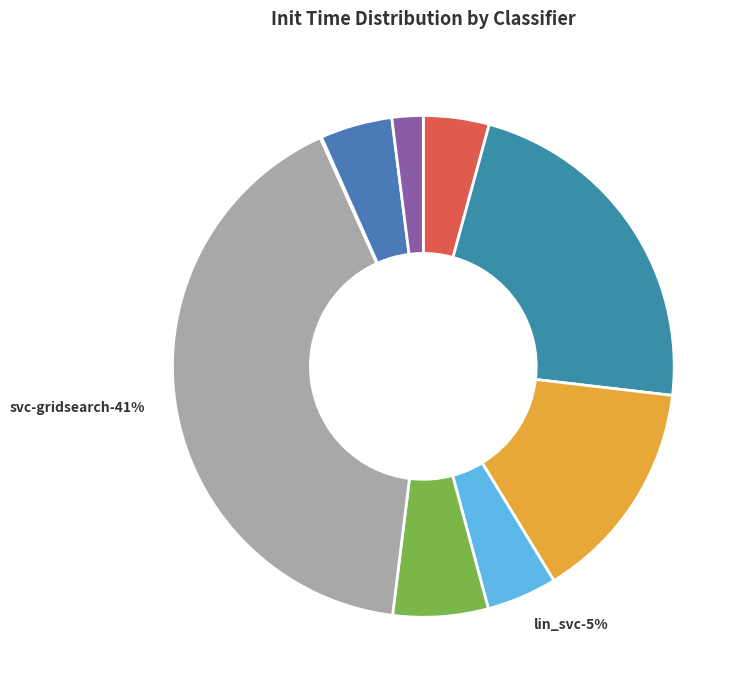

What percentage do logreg and svc-gridsearch together represent?

45.9%